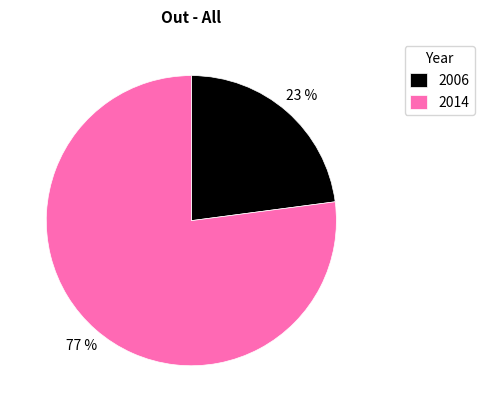

To the nearest percent, what is the difference between the largest and smallest slice percentages?

54%